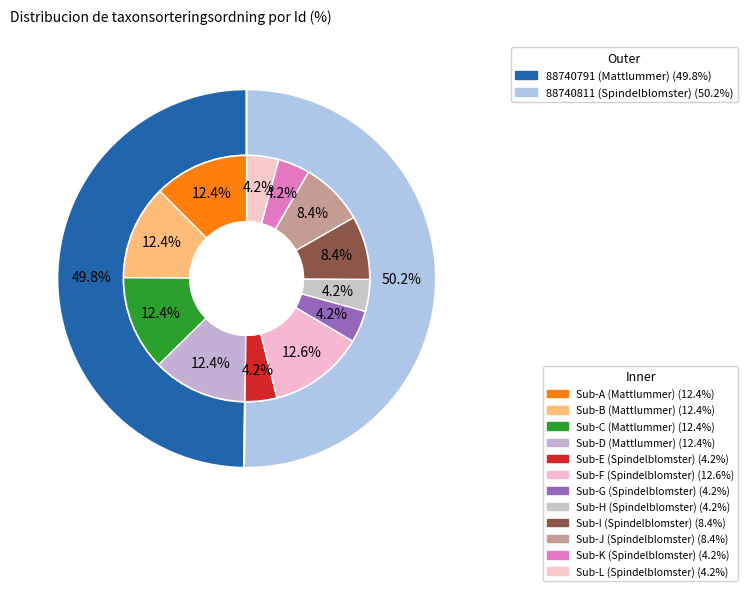

To the nearest percent, what portion does 88740791 (Mattlummer) represent?

50%